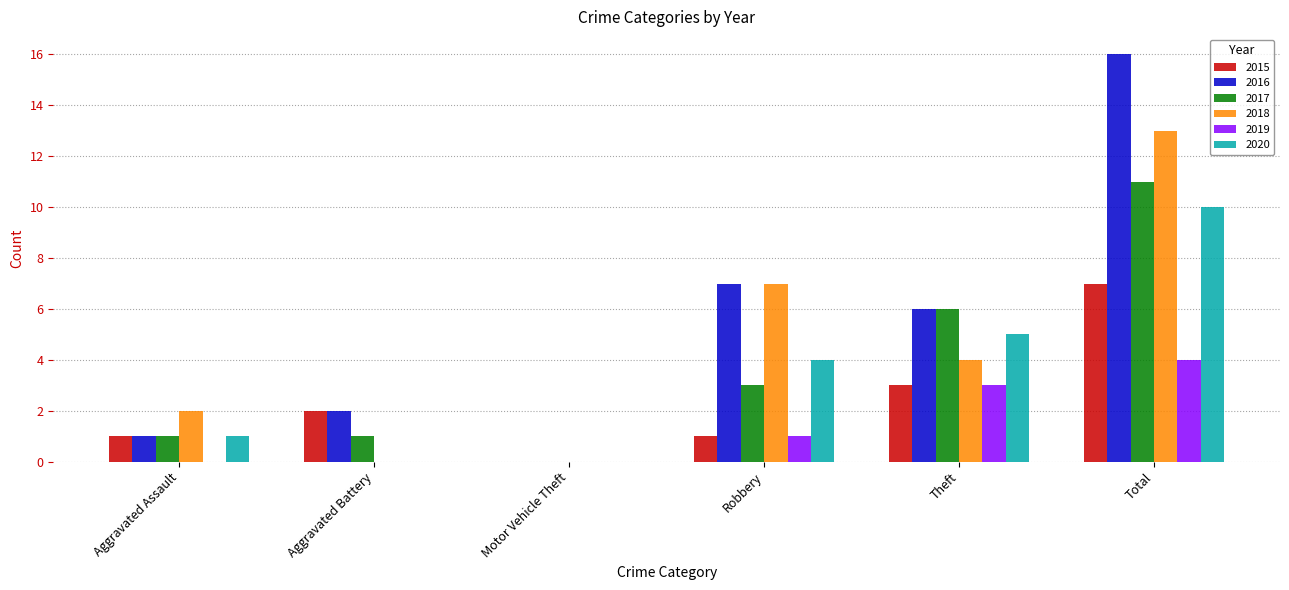

At which category is the sum across all series the highest?

Total